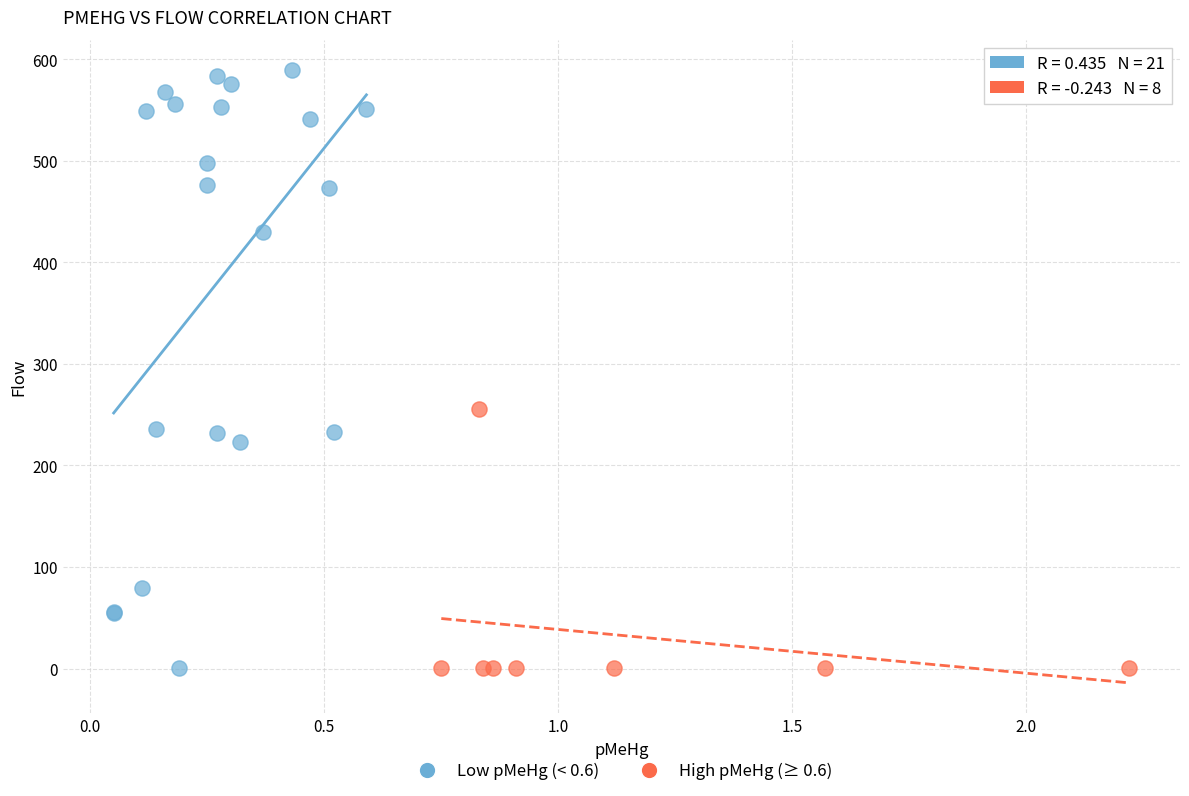

Which series reaches the maximum Y coordinate?

Low pMeHg (< 0.6)